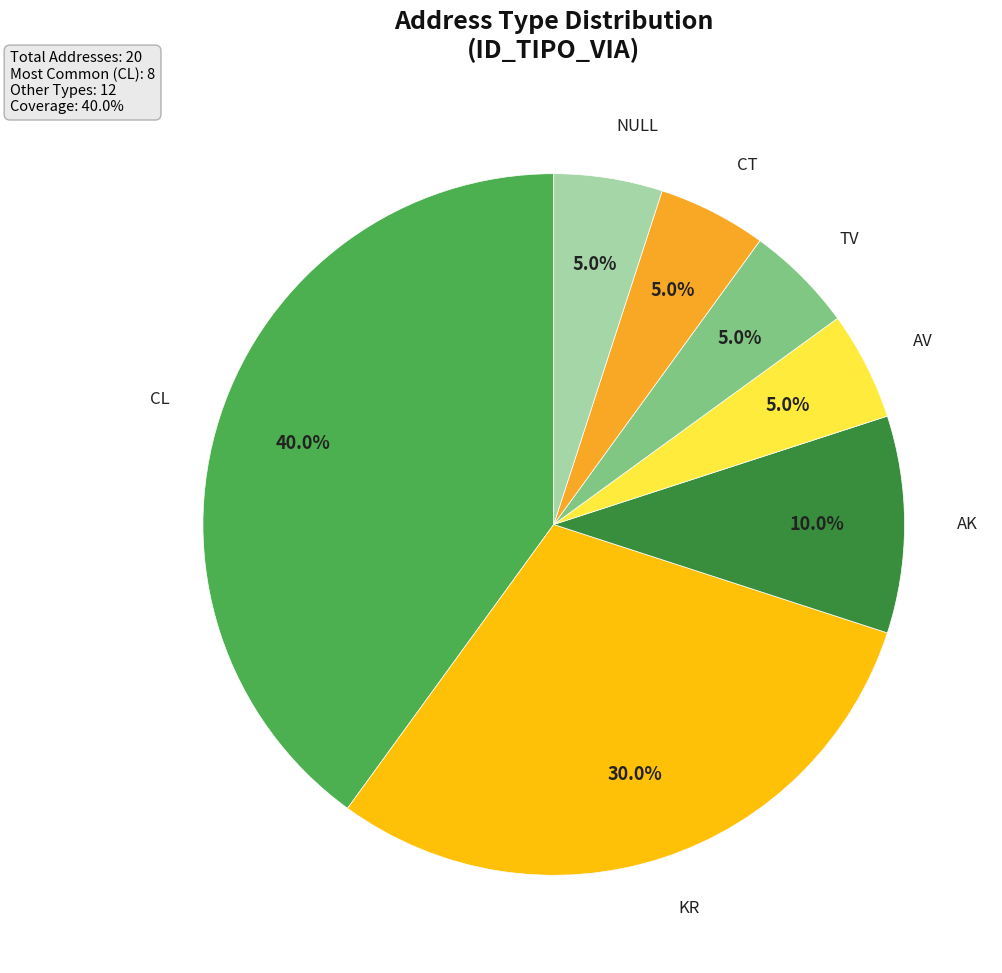

Does any single category account for the majority?

No